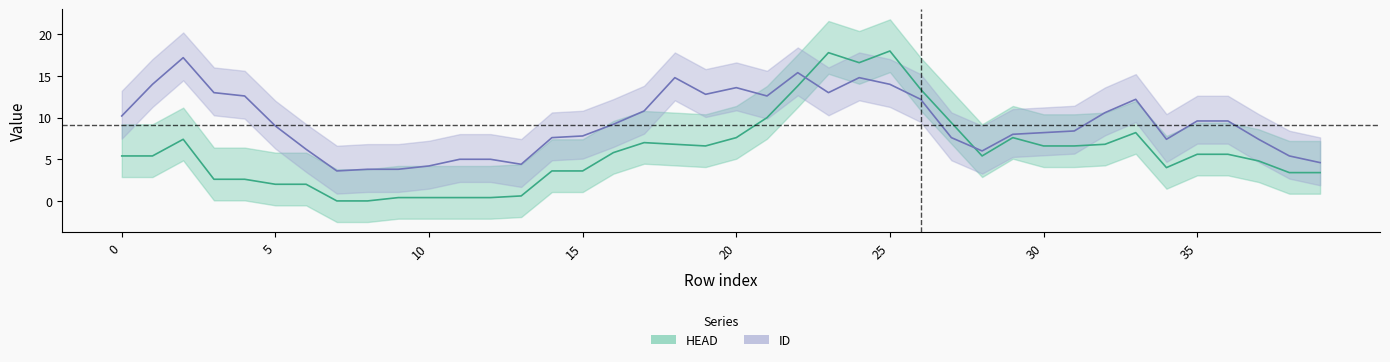

Where is the first local maximum for HEAD_vals?

2